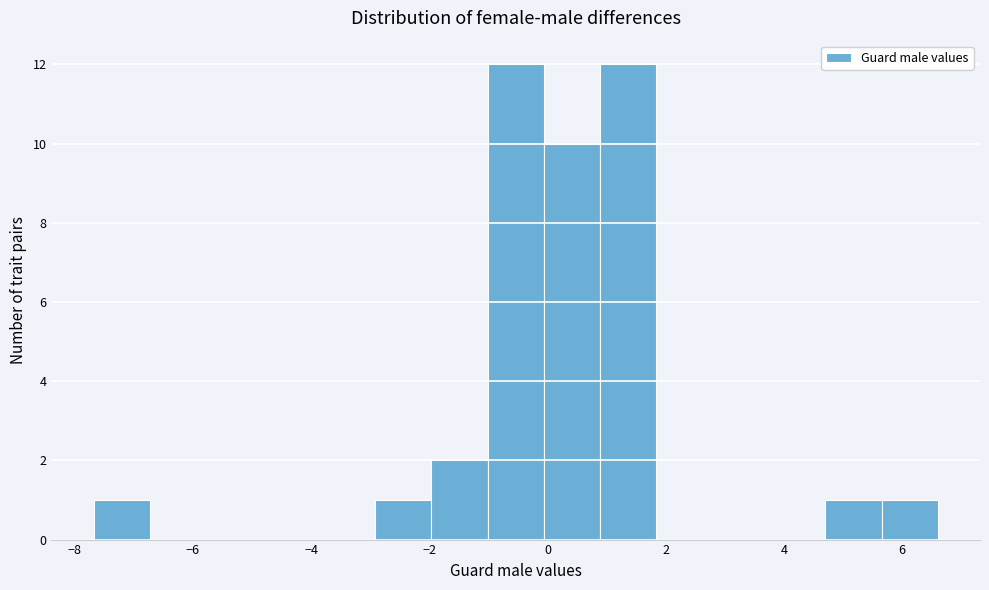

How tall is the bar that spans 0.0 to 0.8 on the x-axis? Neither the bar edges nor the heights are printed on the chart, so give them approximately, as read against the axes.

10